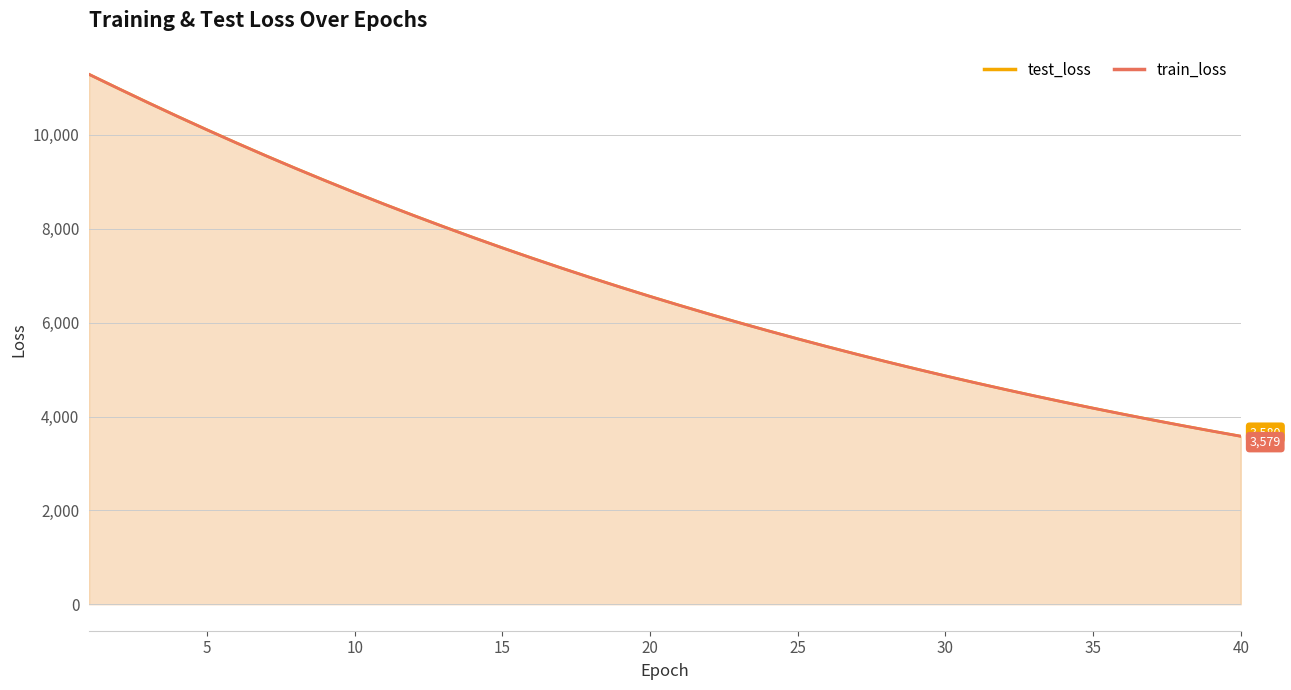

The value of test_loss at 30 is 4866.3. True or false?

True